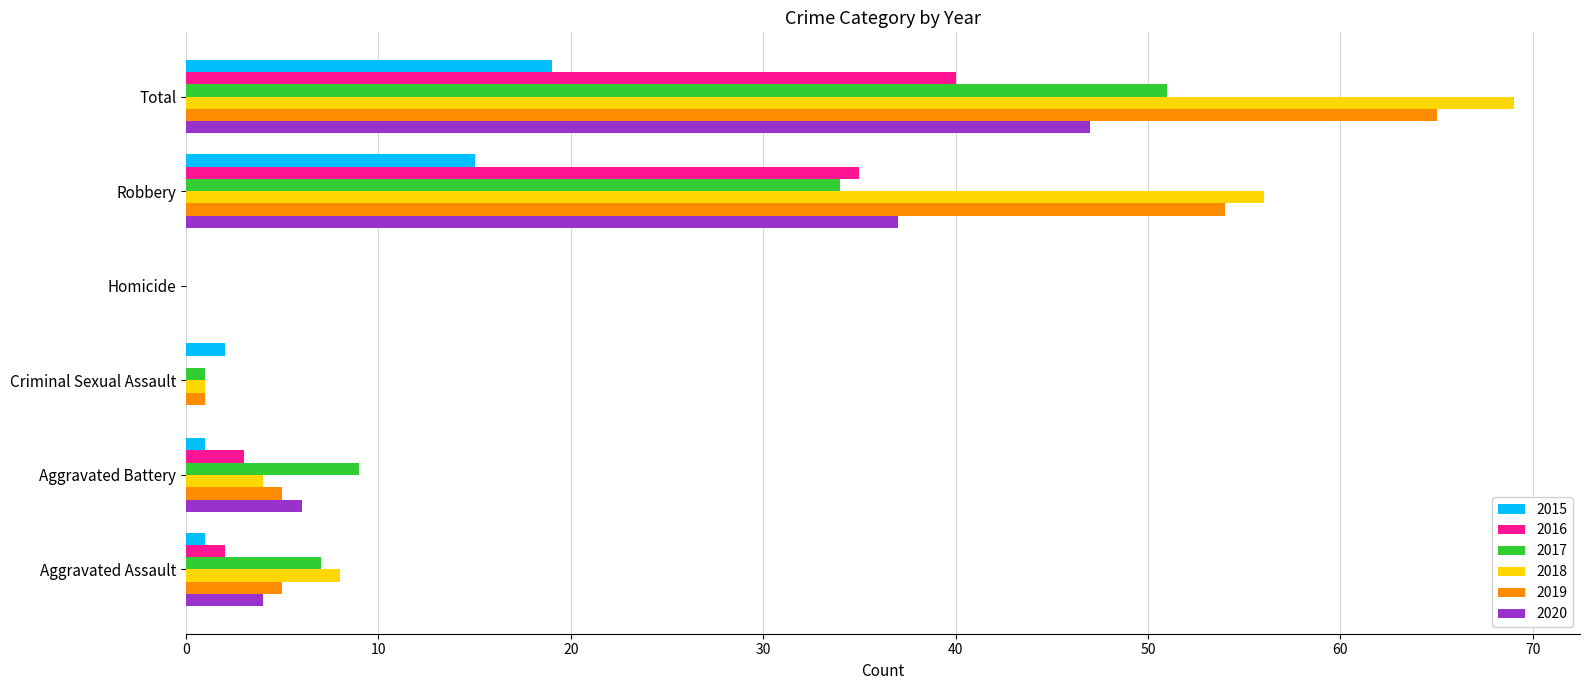

Is the value of 2018 at Robbery greater than the value of 2017 at Criminal Sexual Assault?

Yes